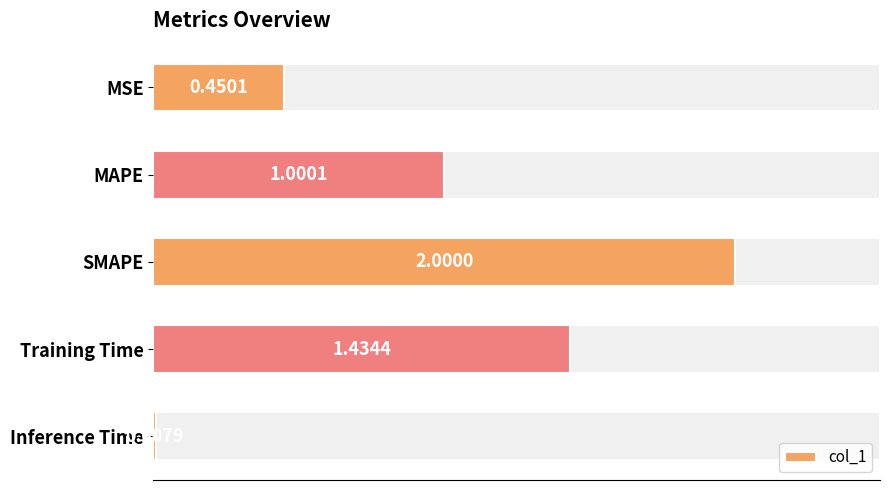

At which label is col_1 closest to 1?

MAPE